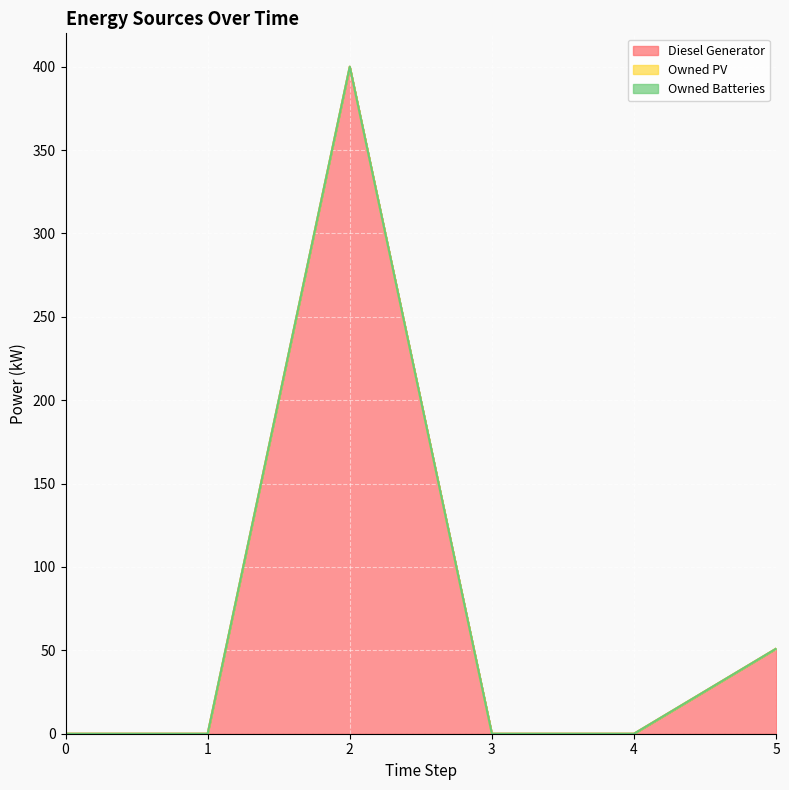

How many data points in Diesel Generator are above 0?

2